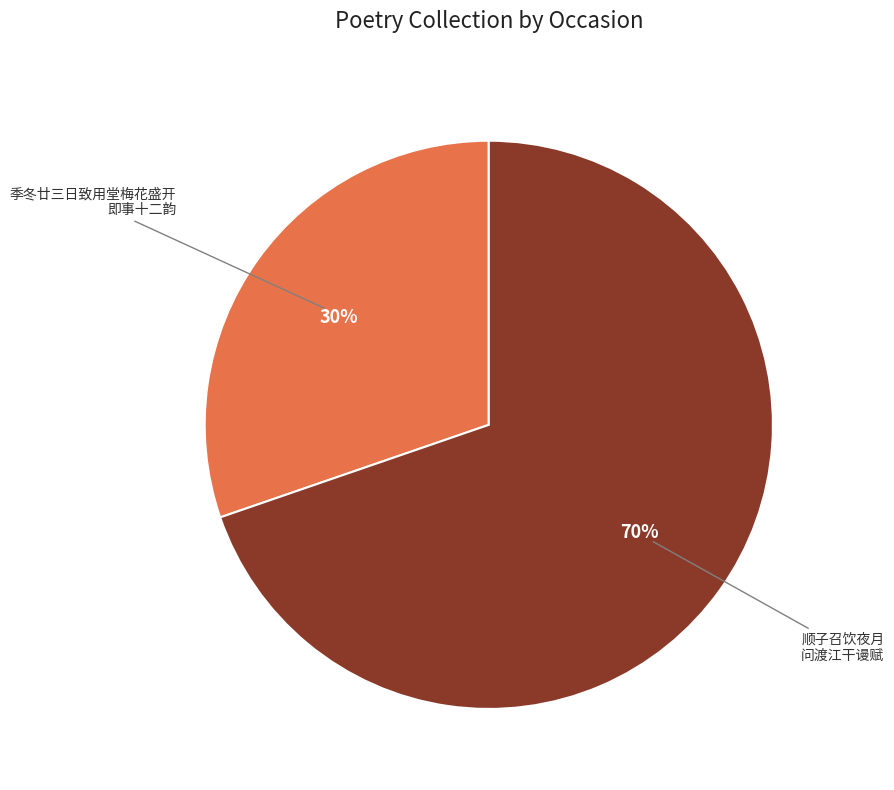

To the nearest percent, what is the average slice percentage?

50%